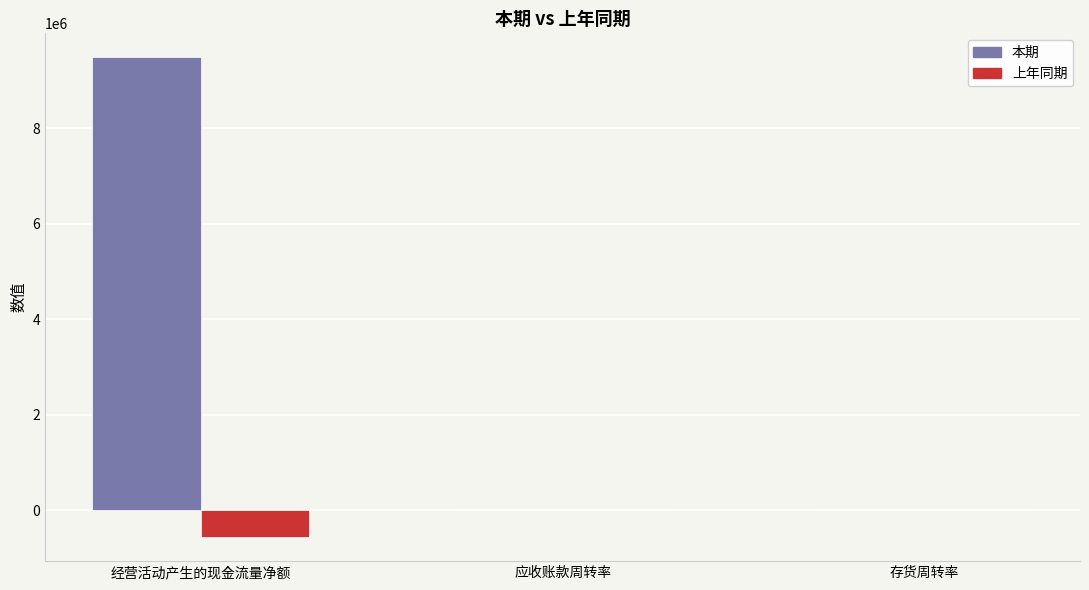

The 本期 series shows 9483893.6 at 经营活动产生的现金流量净额. True or false?

True